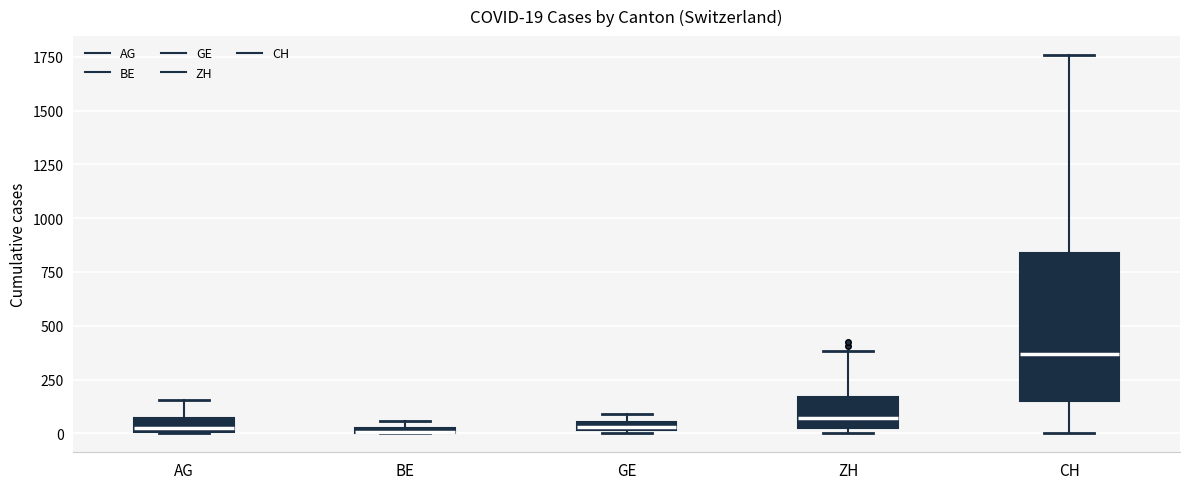

Which box's median line is the highest?

CH